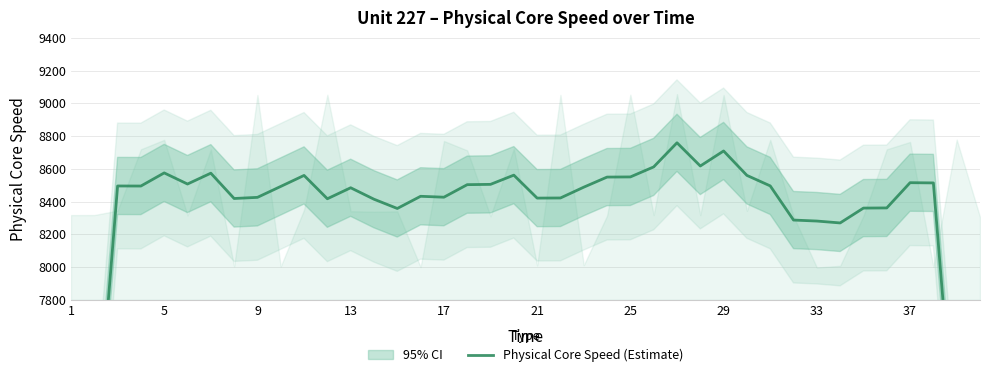

The value at 5 is 2978.9. True or false?

False